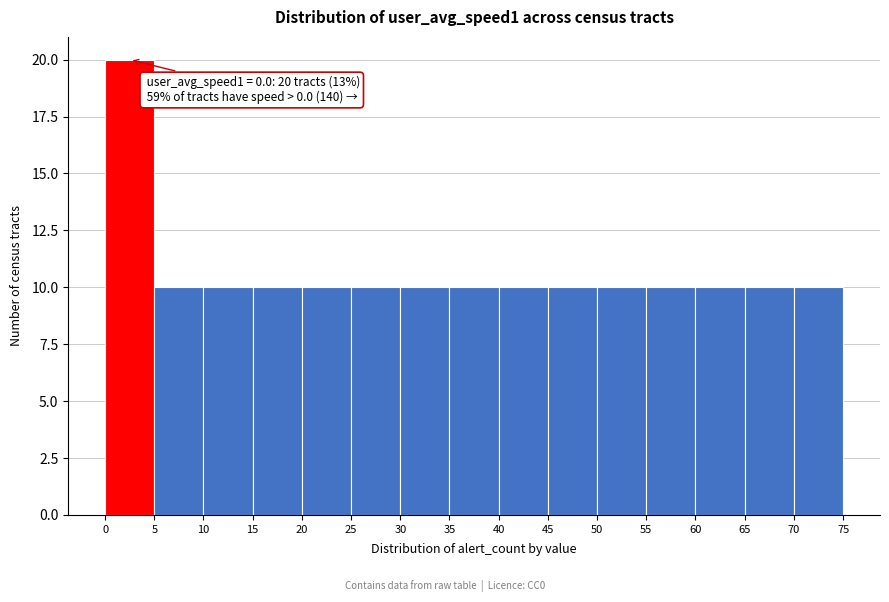

Over which range of the x-axis is the bar tallest?

0 to 5